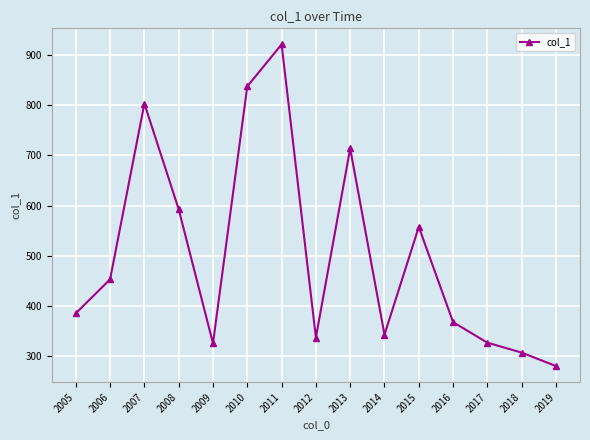

How many values exceed 385?

8